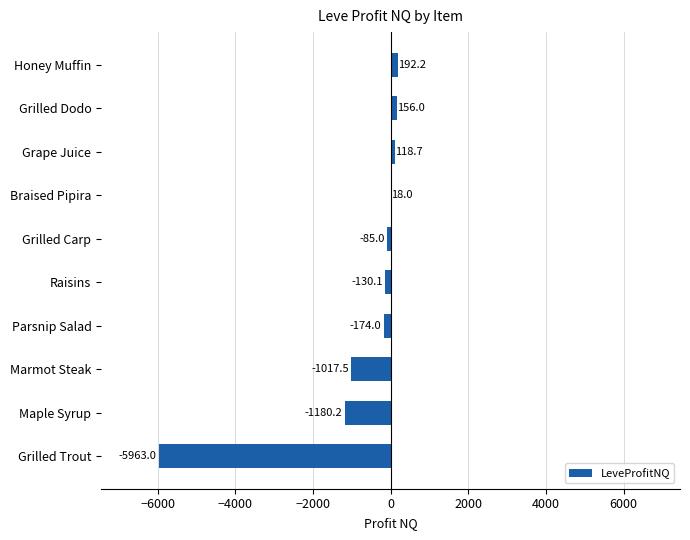

Is it true that the value at Raisins is -130.1?

True